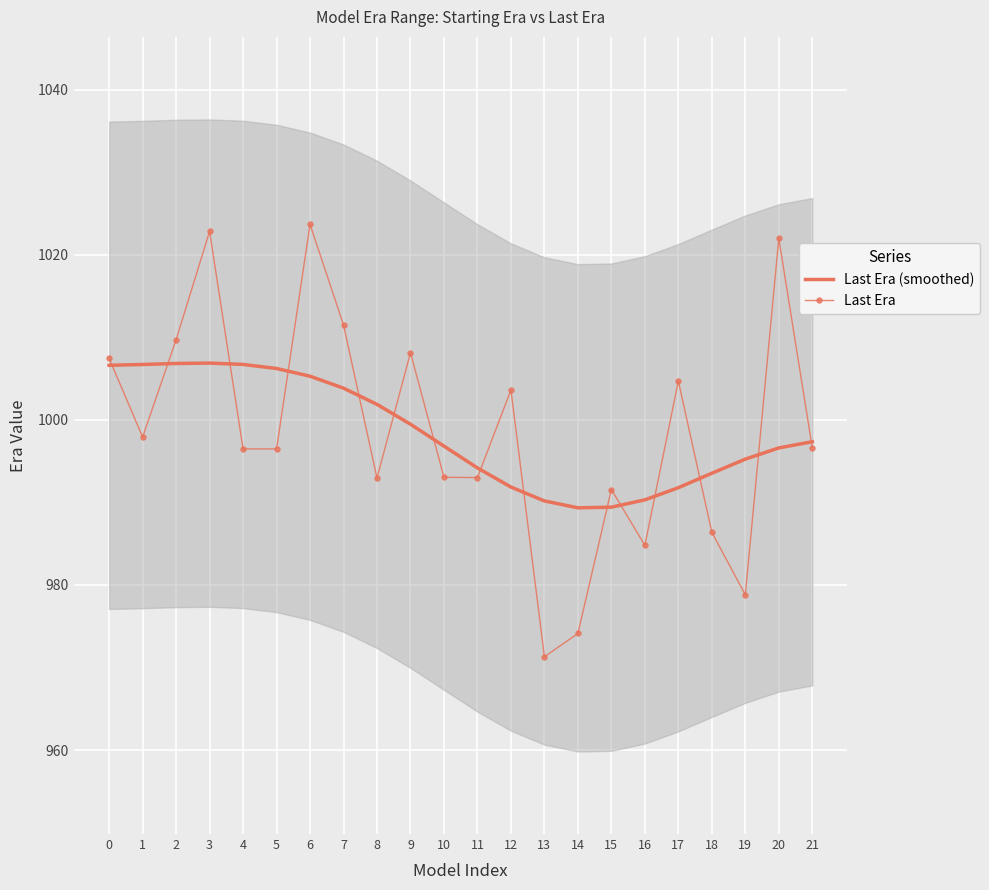

How many lines are shown in the chart?

2